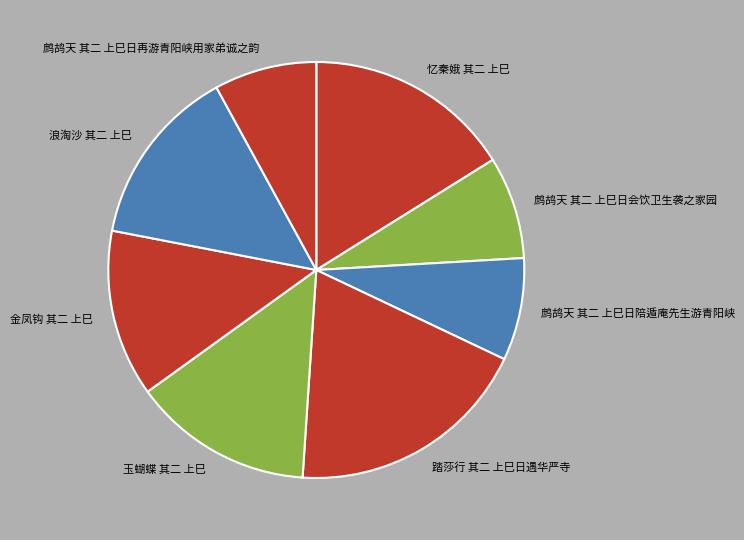

Is the sum of 金凤钩 其二 上巳 and 鹧鸪天 其二 上巳日再游青阳峡用家弟诚之韵 greater than half?

No